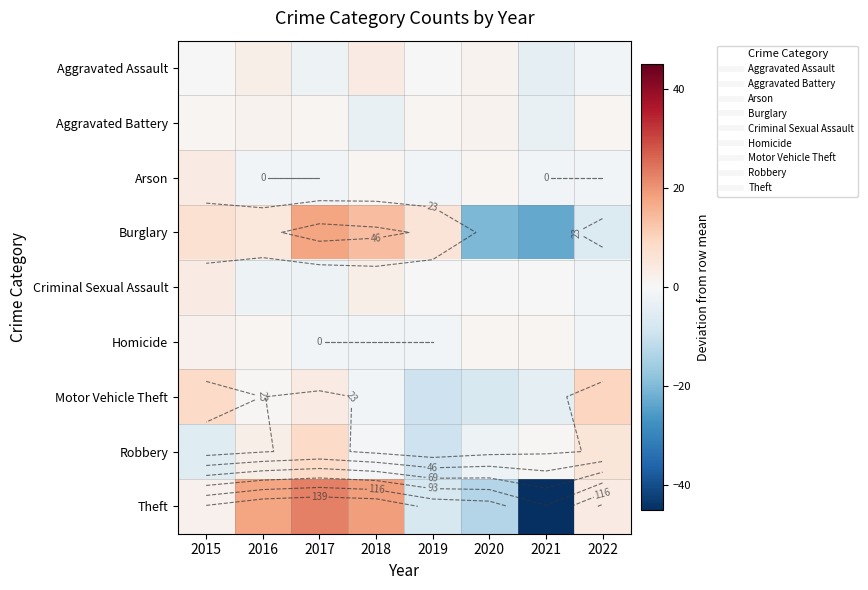

How many data points in Aggravated Battery are above 0?

6